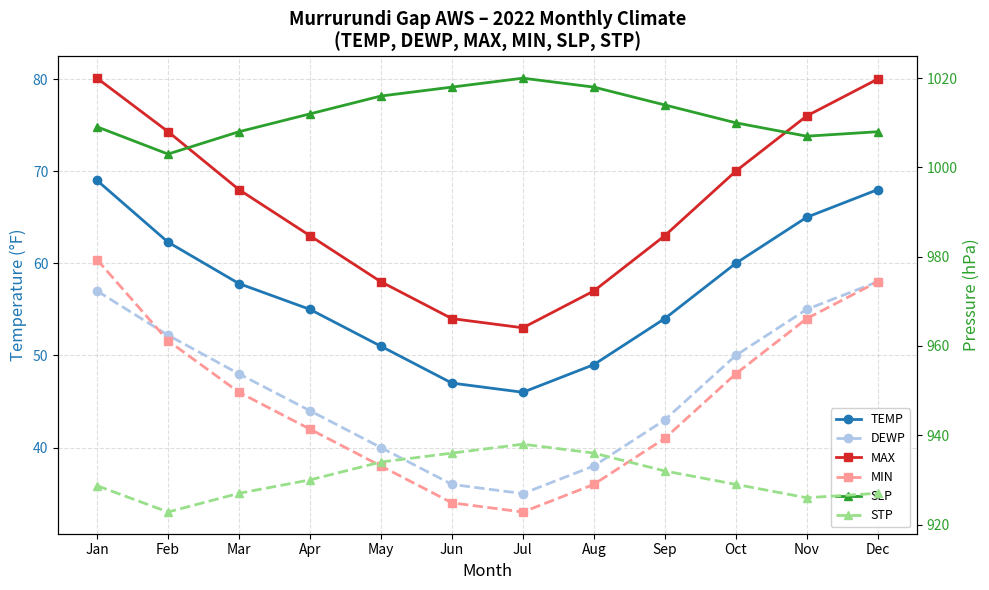

In MIN, how many points are lower than both neighbors (excluding endpoints)?

1